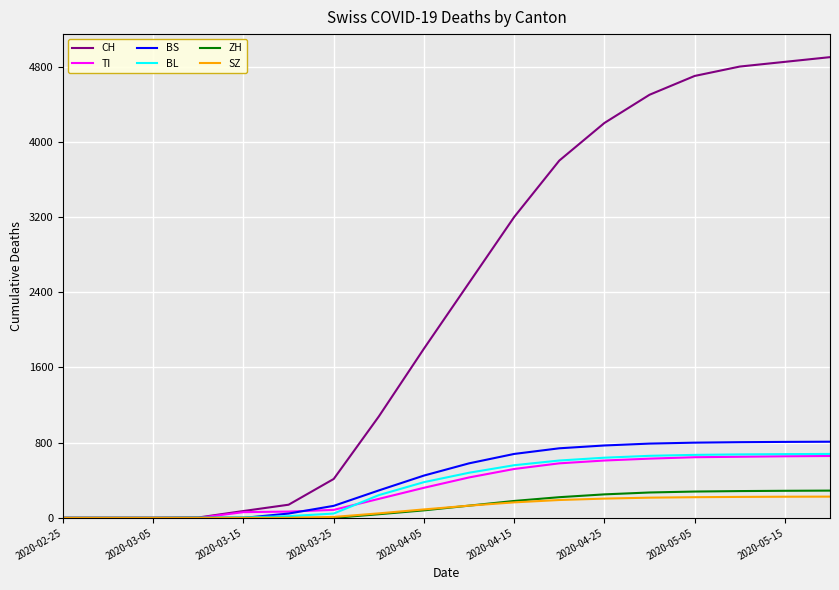

What is the greatest value displayed?

4900